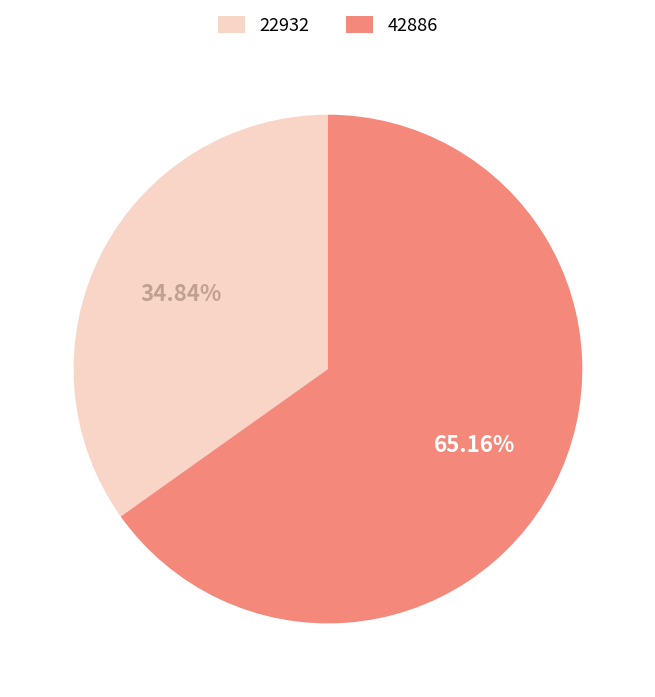

Count the number of slices in the pie.

2